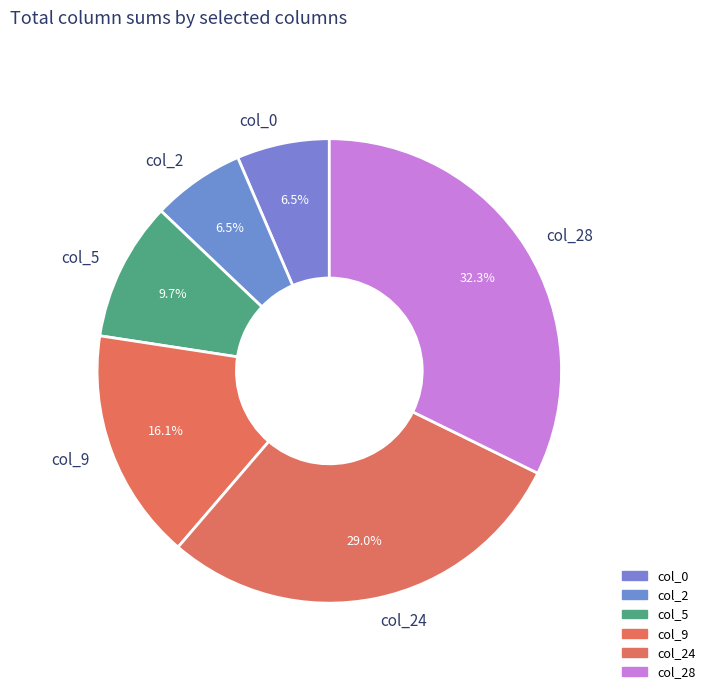

What is the ratio of the value at col_28 to the value at col_0?

5.0